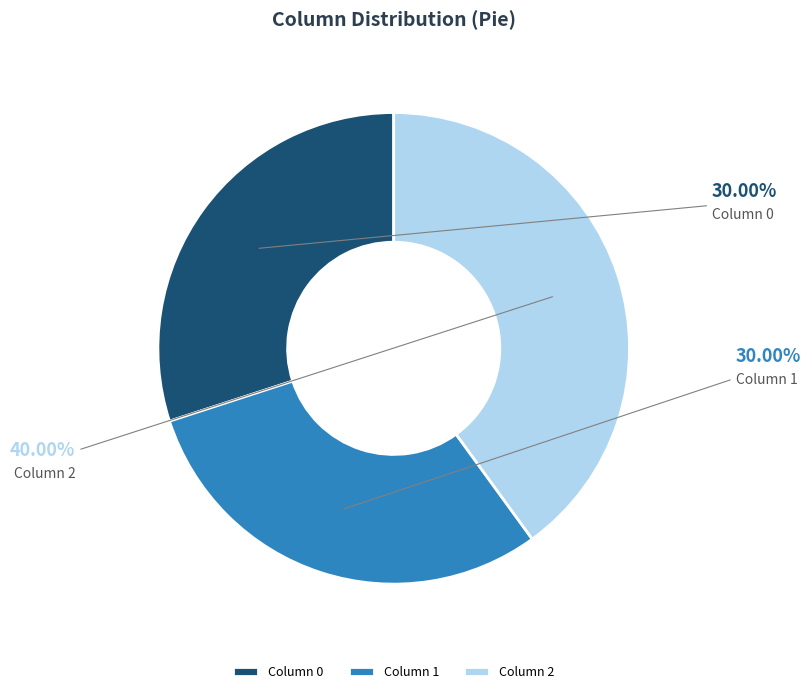

Rank the categories by value from highest to lowest.

2, 0, 1